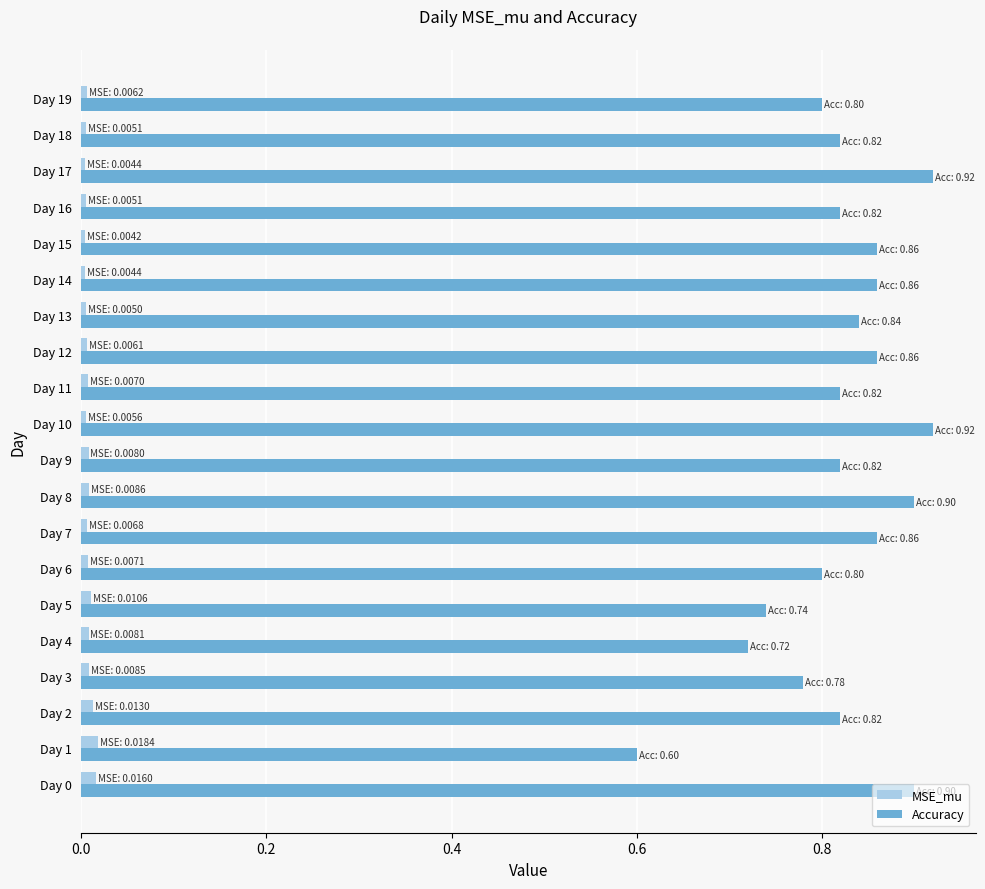

Which series has the largest total across all categories?

Accuracy